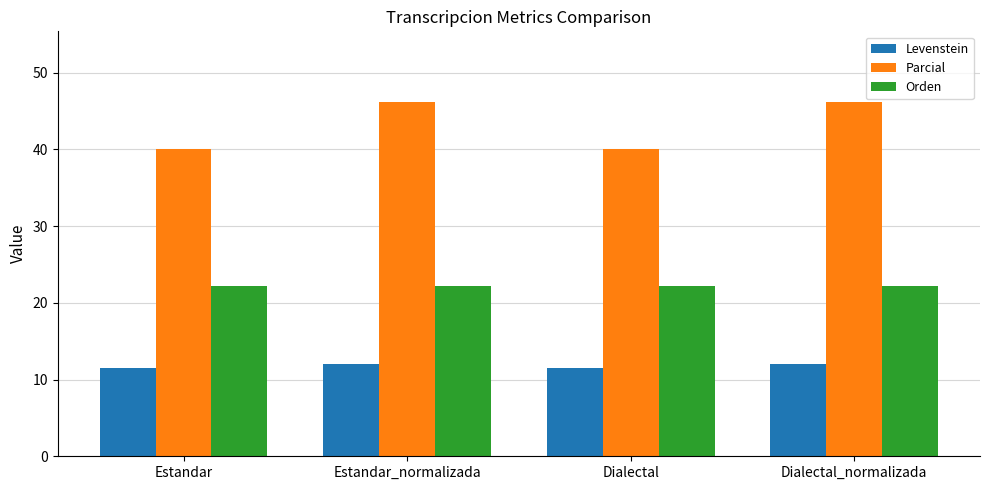

What is the difference between the second highest and second lowest values in the Parcial series?

6.2